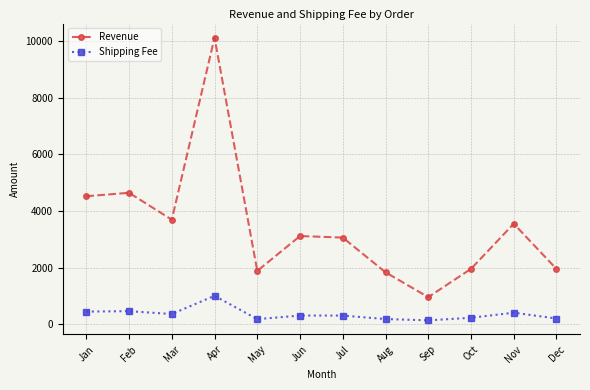

What is the difference between the Shipping Fee values at Mar and May?

180.3